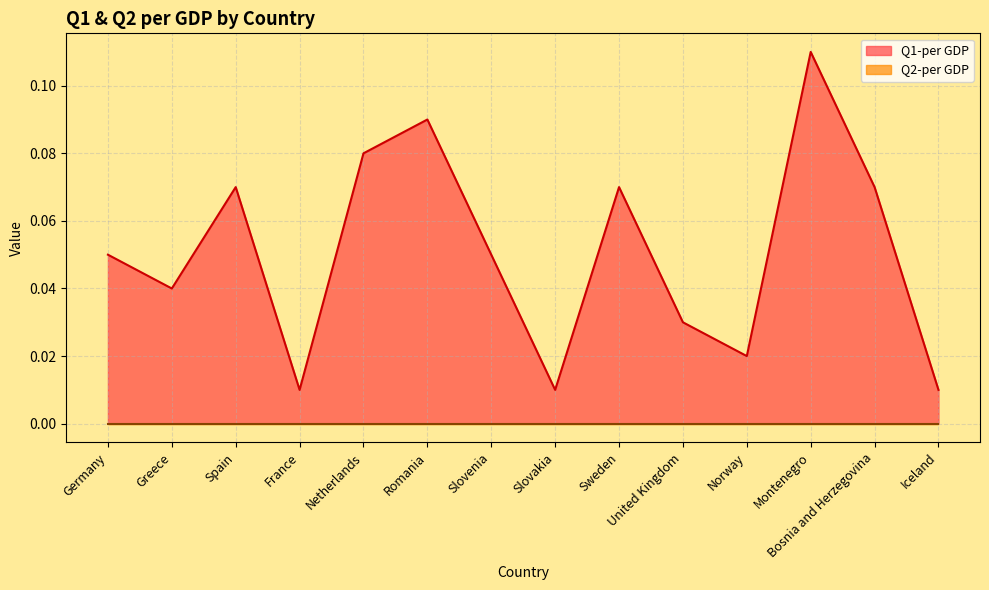

Rank the categories by value from highest to lowest.

Montenegro, Romania, Netherlands, Spain, Sweden, Bosnia and Herzegovina, Germany, Slovenia, Greece, United Kingdom, Norway, France, Slovakia, Iceland